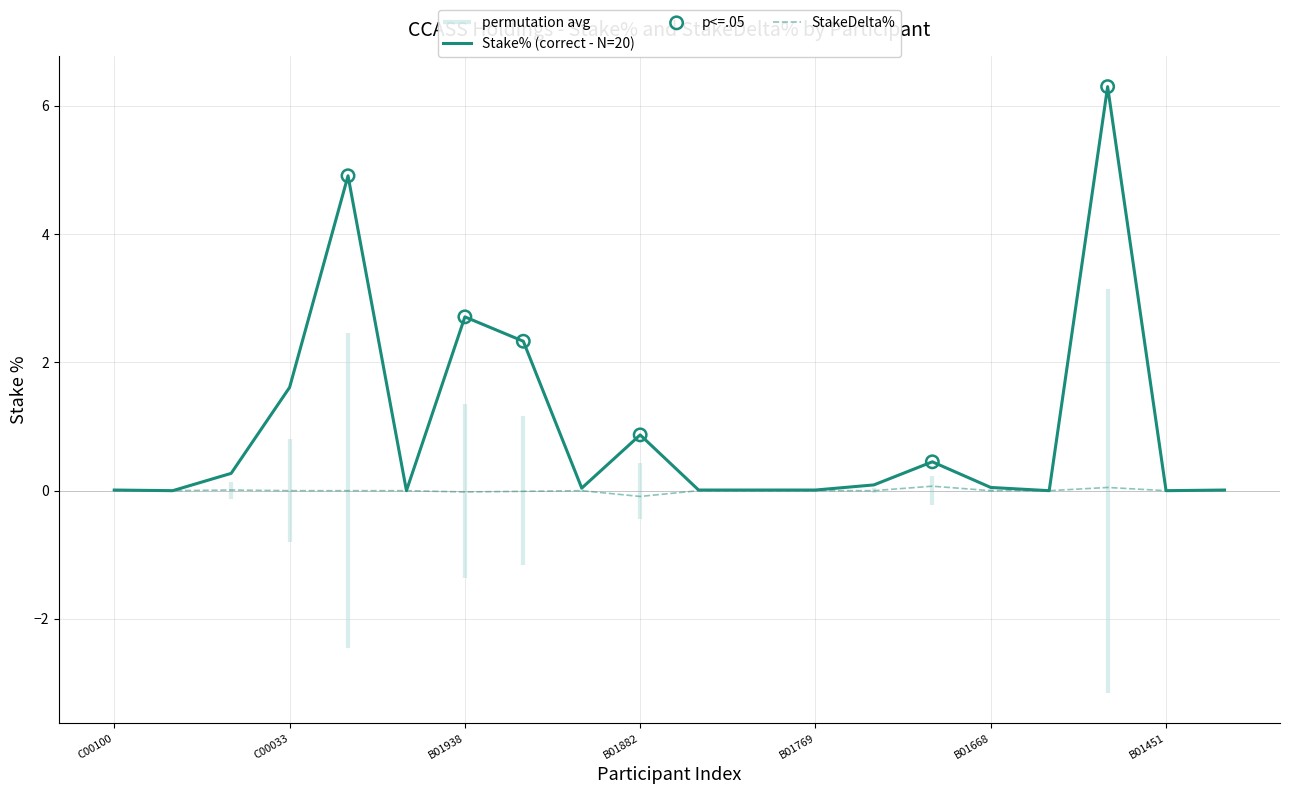

The StakeDelta% series shows -0.1 at B01882. True or false?

True